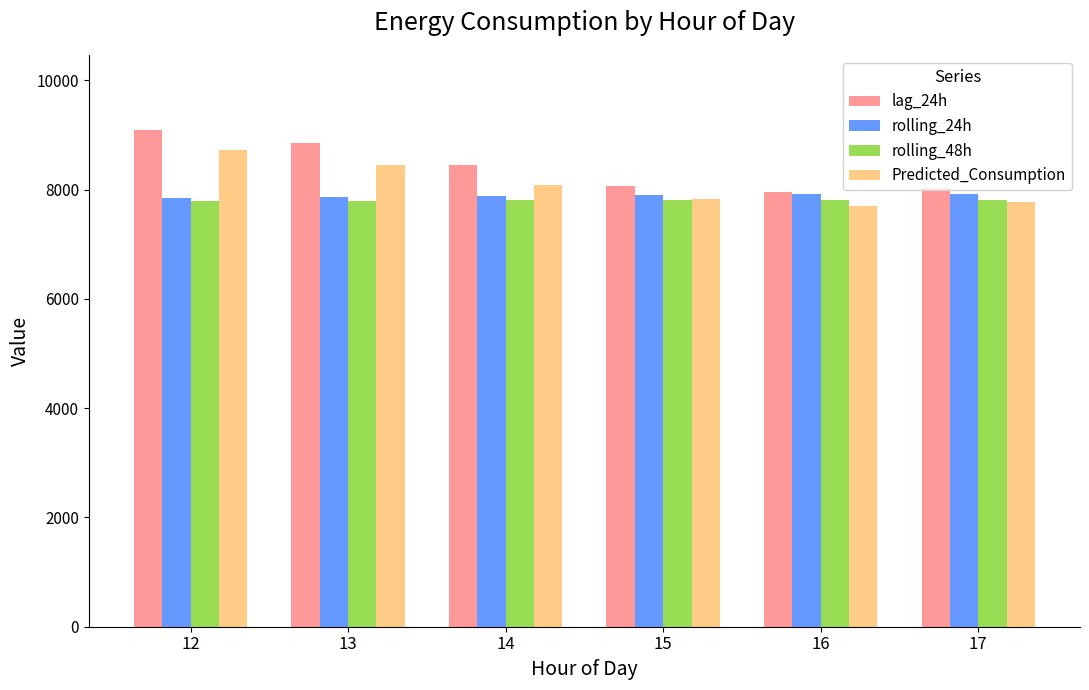

What is the sum of all lag_24h values?

50459.5